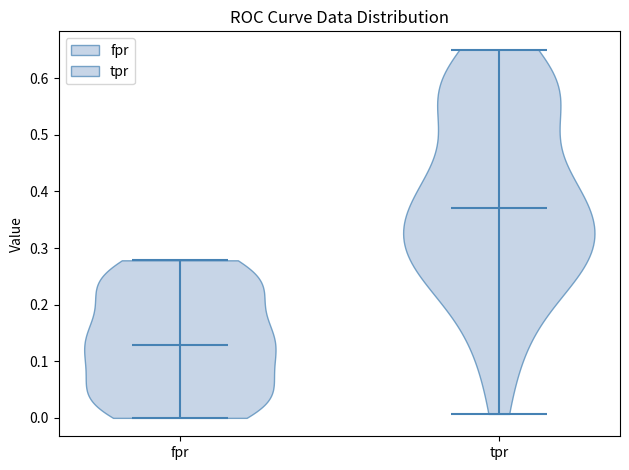

Which violin has the lowest median line?

fpr